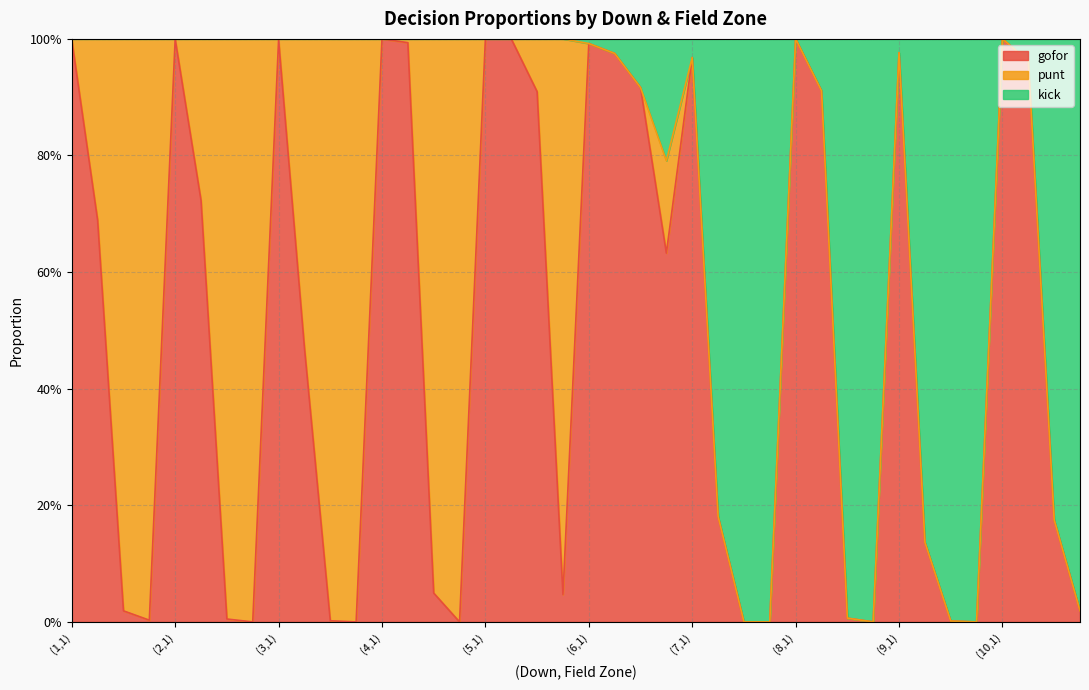

Is it true that kick equals 0.0 at (7,4)?

True